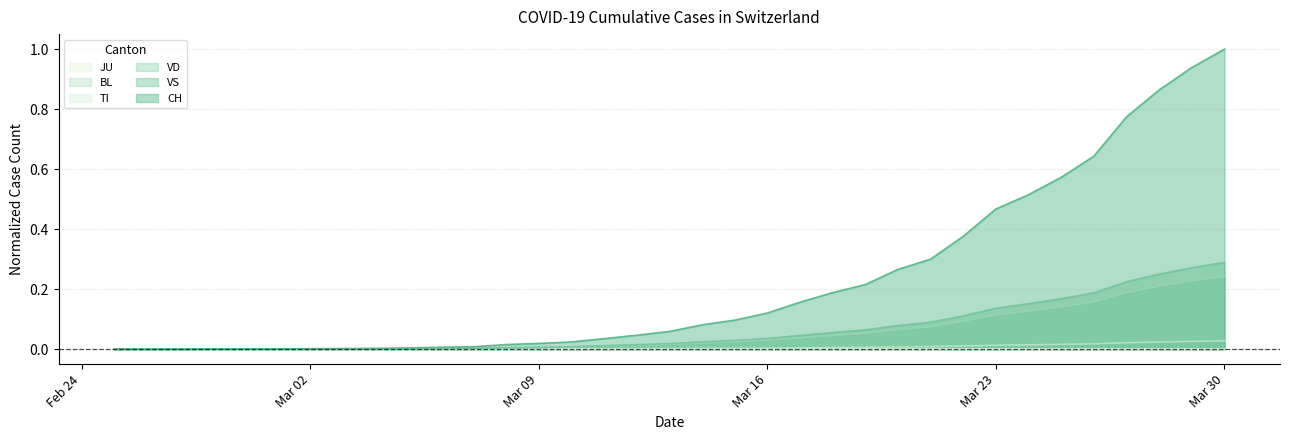

Does the chart display data point markers on the line(s)?

No